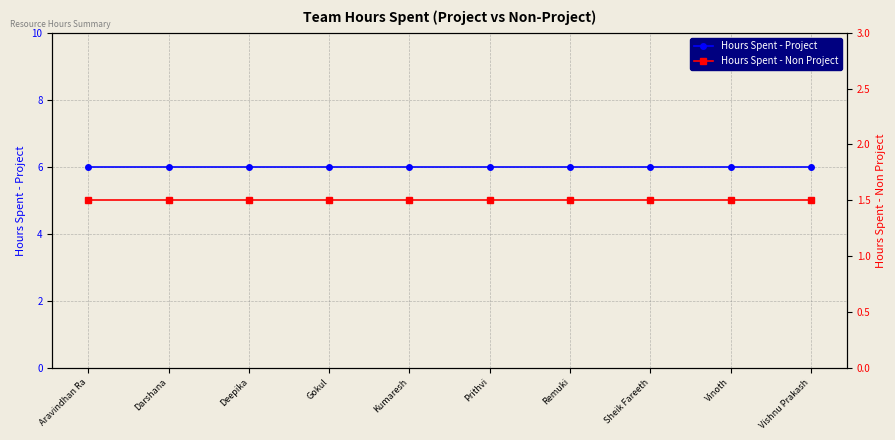

Reading right to left, list all the values displayed in this chart.

Hours Spent - Project: Vishnu Prakash=6.0	Vinoth=6.0	Sheik Fareeth=6.0	Remuki=6.0	Prithvi=6.0	Kumaresh=6.0	Gokul=6.0	Deepika=6.0	Darshana=6.0	Aravindhan Ra=6.0
Hours Spent - Non Project: Vishnu Prakash=1.5	Vinoth=1.5	Sheik Fareeth=1.5	Remuki=1.5	Prithvi=1.5	Kumaresh=1.5	Gokul=1.5	Deepika=1.5	Darshana=1.5	Aravindhan Ra=1.5